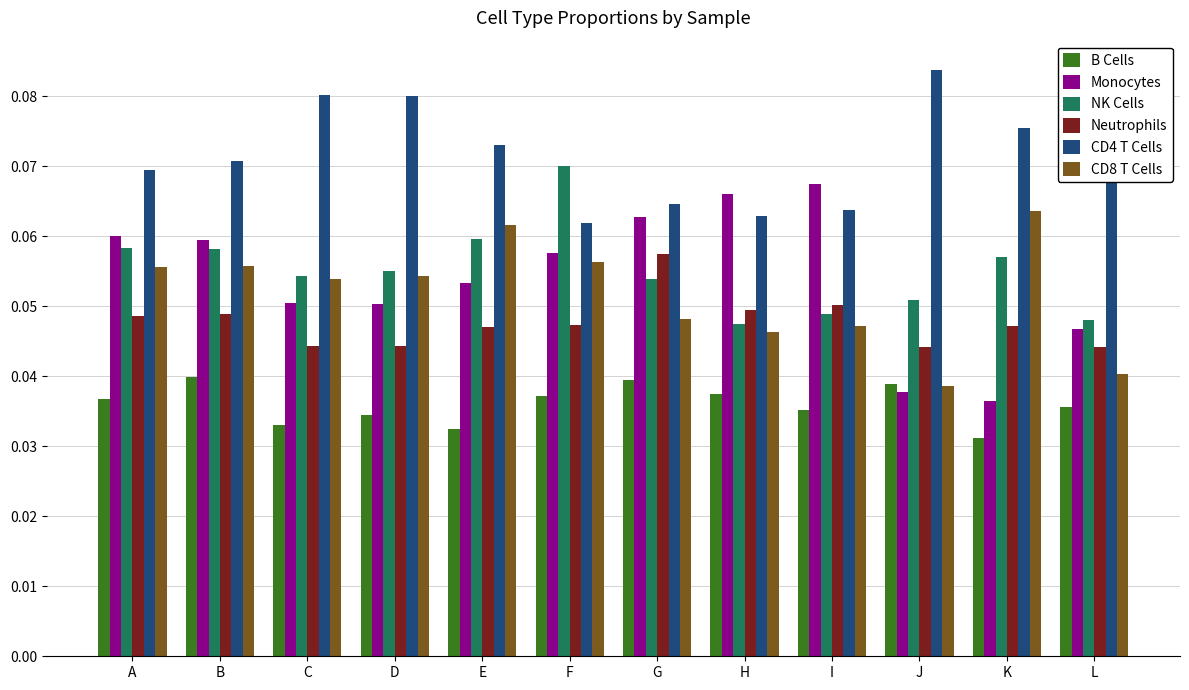

Are the bars horizontal?

No